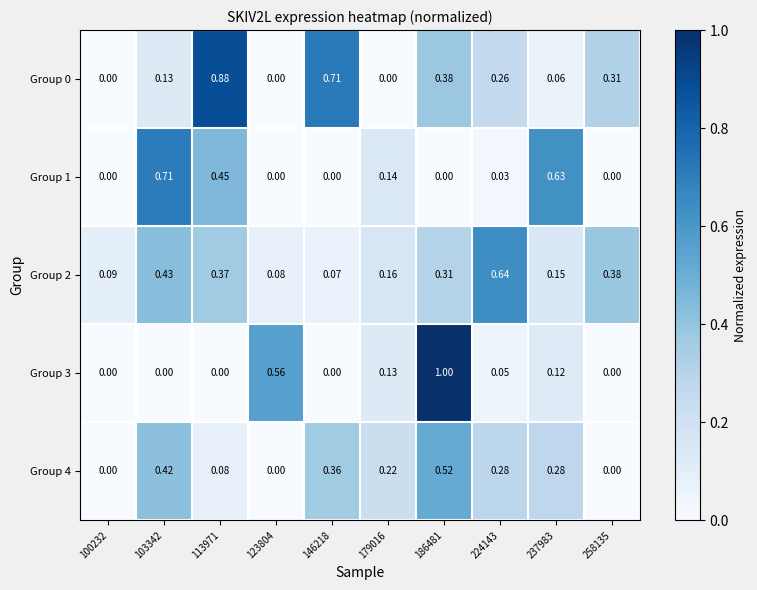

At how many categories does at least one series exceed 0?

10